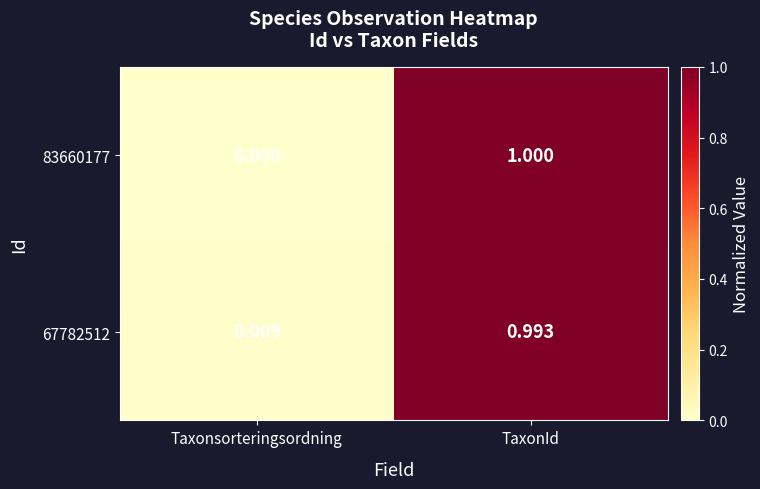

Rank the series at Taxonsorteringsordning from highest to lowest value.

67782512, 83660177